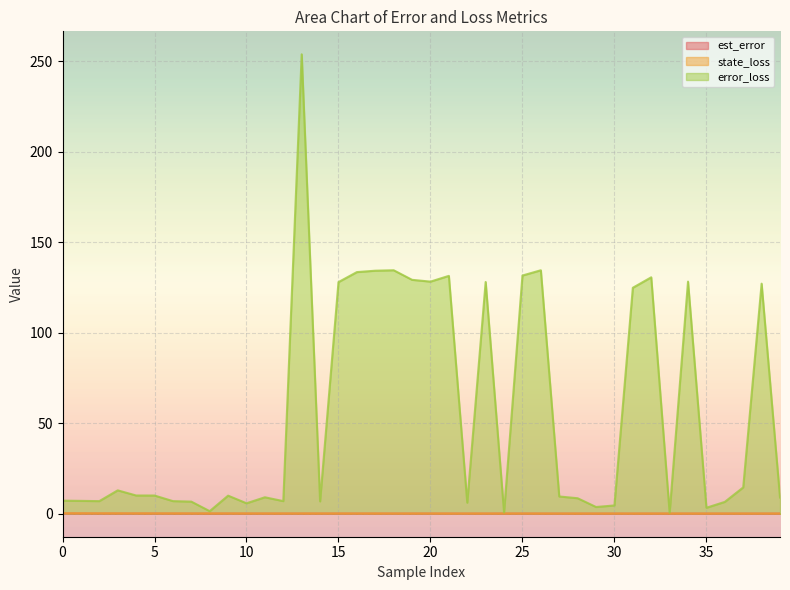

At how many categories does at least one series exceed 104?

15